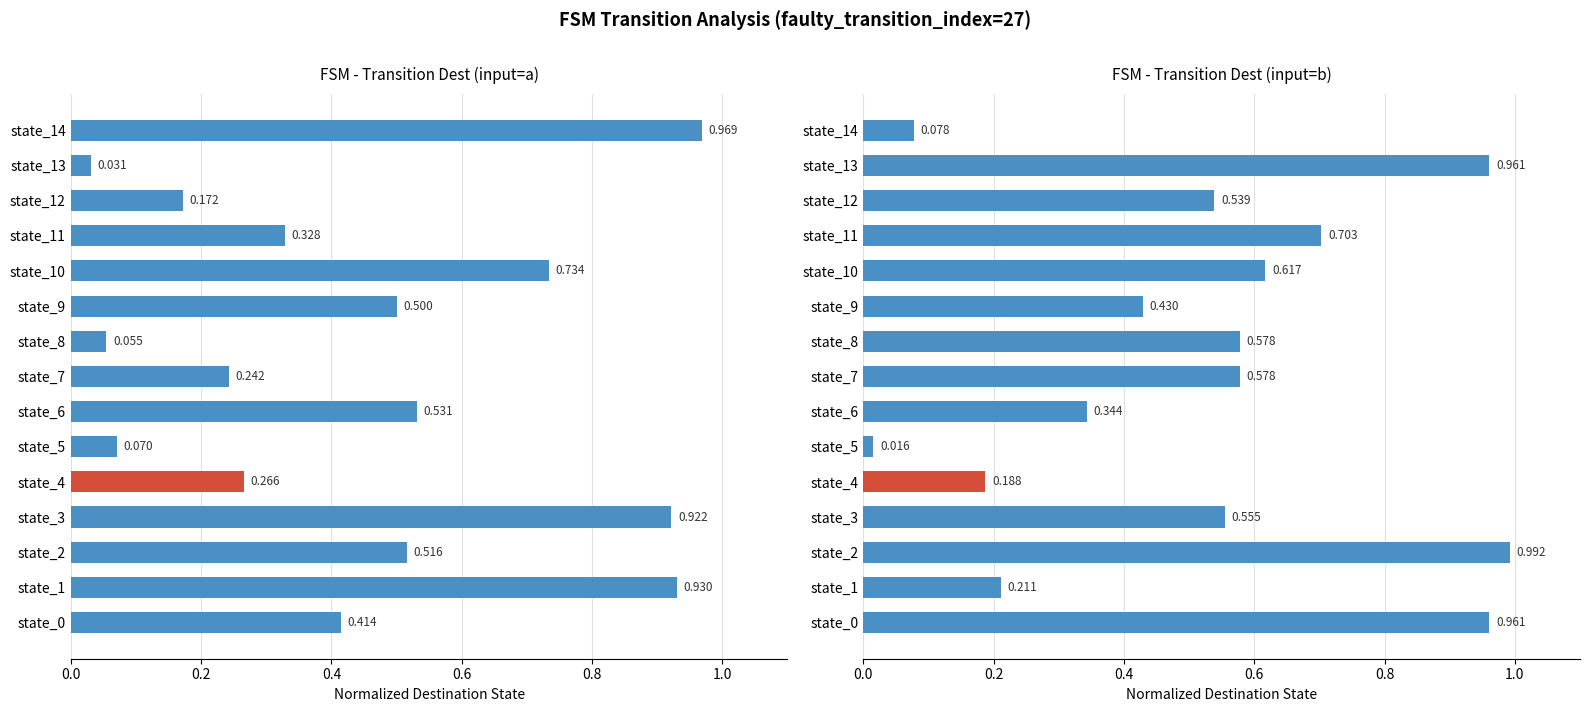

What is the maximum value shown in the chart?

1.0